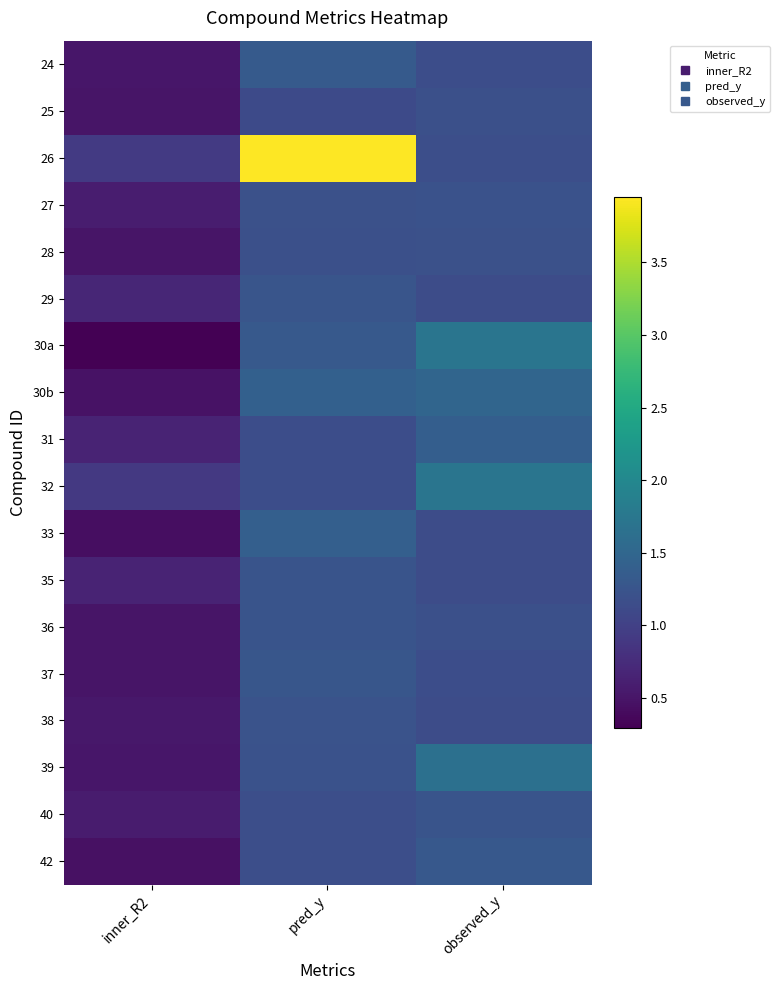

Reading left to right, what are all the values shown in this chart?

24: inner_R2=0.5	pred_y=1.3	observed_y=1.2
25: inner_R2=0.5	pred_y=1.1	observed_y=1.2
26: inner_R2=0.9	pred_y=3.9	observed_y=1.2
27: inner_R2=0.6	pred_y=1.2	observed_y=1.2
28: inner_R2=0.5	pred_y=1.2	observed_y=1.2
29: inner_R2=0.7	pred_y=1.3	observed_y=1.1
30a: inner_R2=0.3	pred_y=1.3	observed_y=1.7
30b: inner_R2=0.5	pred_y=1.4	observed_y=1.5
31: inner_R2=0.7	pred_y=1.2	observed_y=1.4
32: inner_R2=0.9	pred_y=1.2	observed_y=1.7
33: inner_R2=0.4	pred_y=1.4	observed_y=1.1
35: inner_R2=0.7	pred_y=1.2	observed_y=1.1
36: inner_R2=0.5	pred_y=1.3	observed_y=1.2
37: inner_R2=0.5	pred_y=1.3	observed_y=1.2
38: inner_R2=0.5	pred_y=1.2	observed_y=1.1
39: inner_R2=0.5	pred_y=1.2	observed_y=1.6
40: inner_R2=0.6	pred_y=1.2	observed_y=1.2
42: inner_R2=0.5	pred_y=1.2	observed_y=1.3